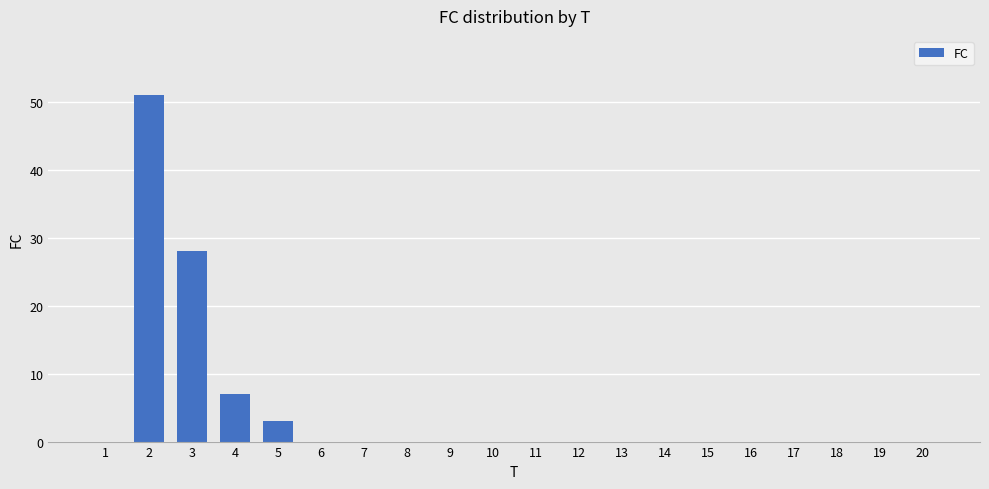

At which label is the value closest to 25?

3